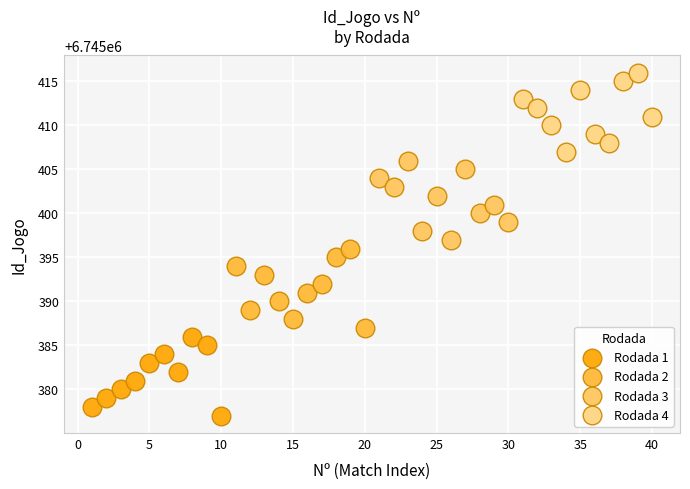

Which series contains the highest Y value?

Rodada 4